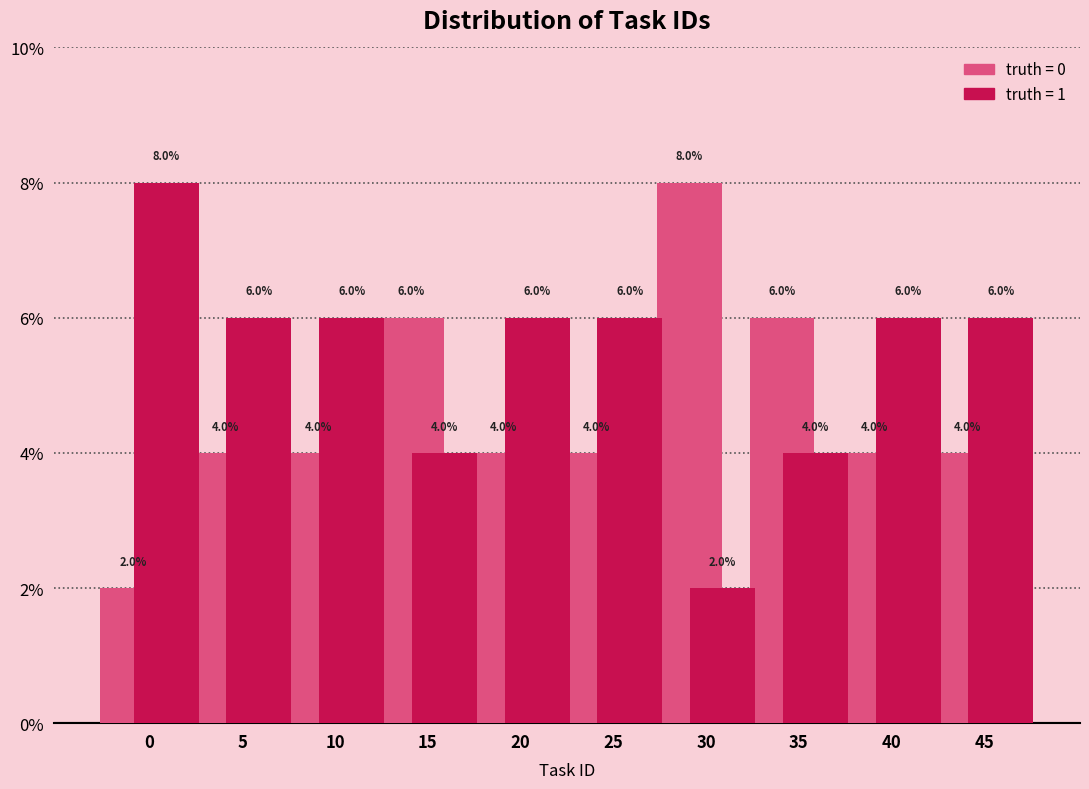

What is the total value across all series at 30?

10